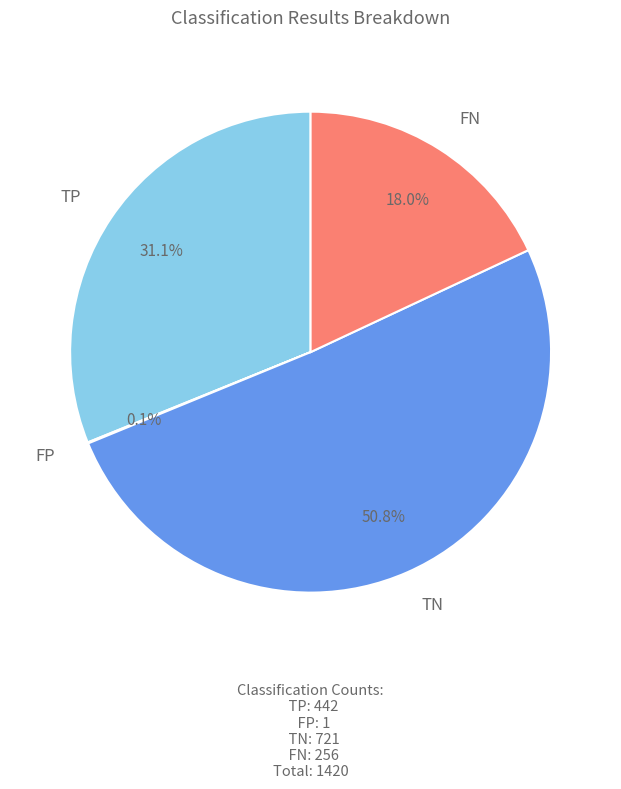

Which slice represents more than half of the pie?

TN